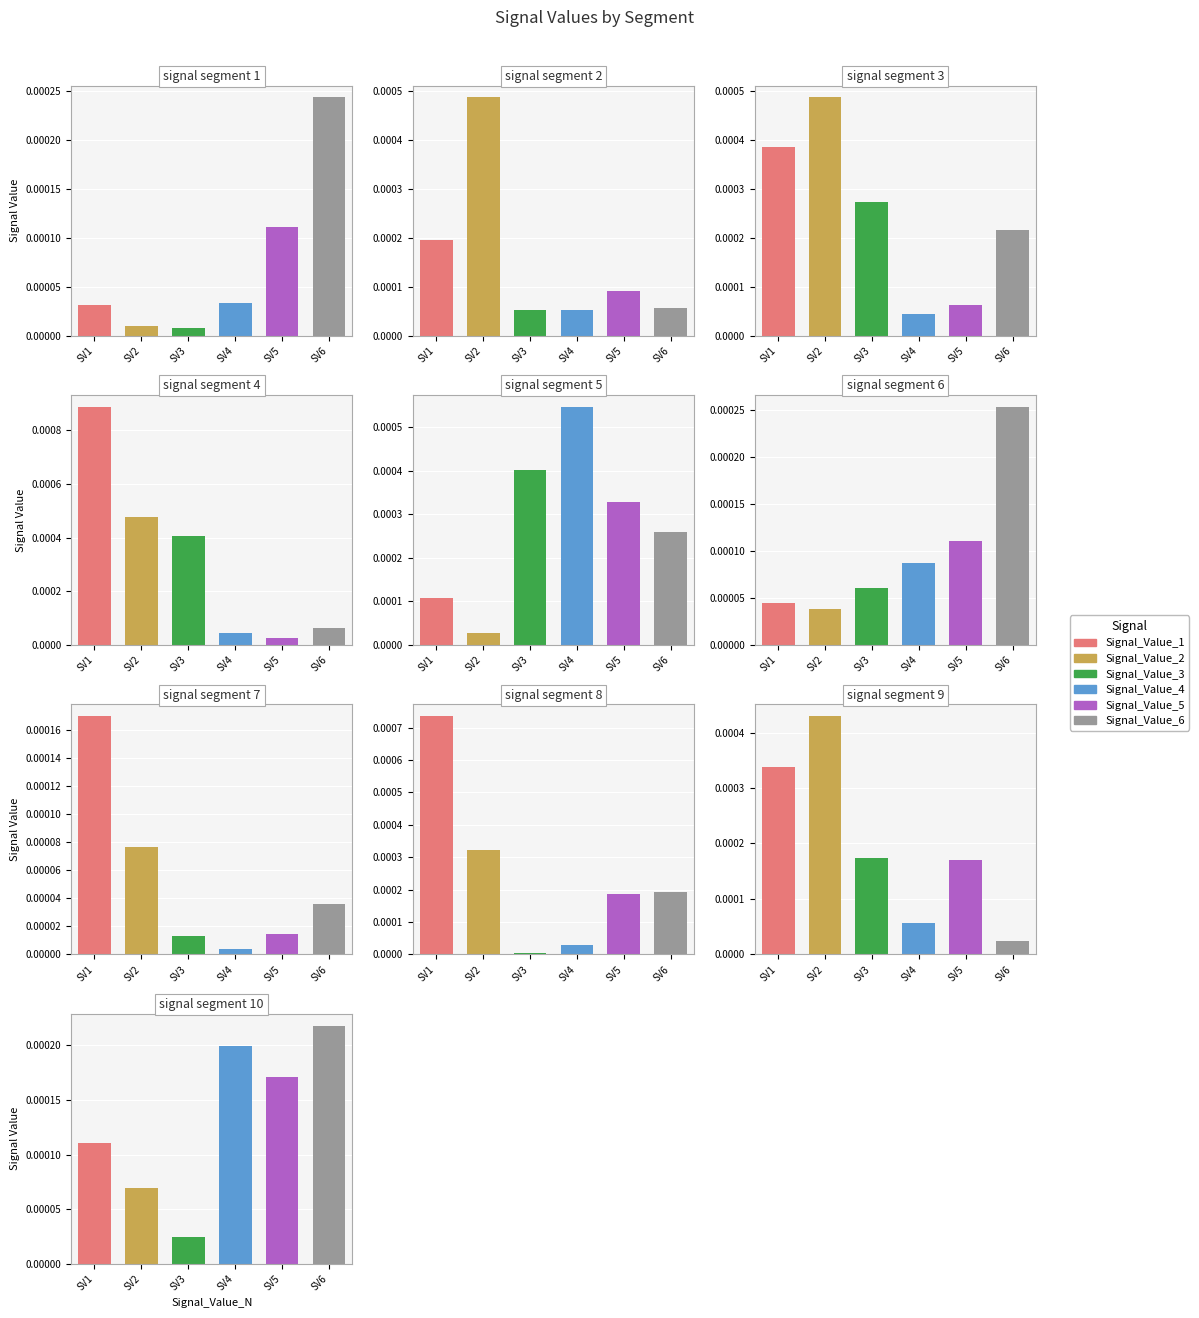

How many series are shown in this chart?

6